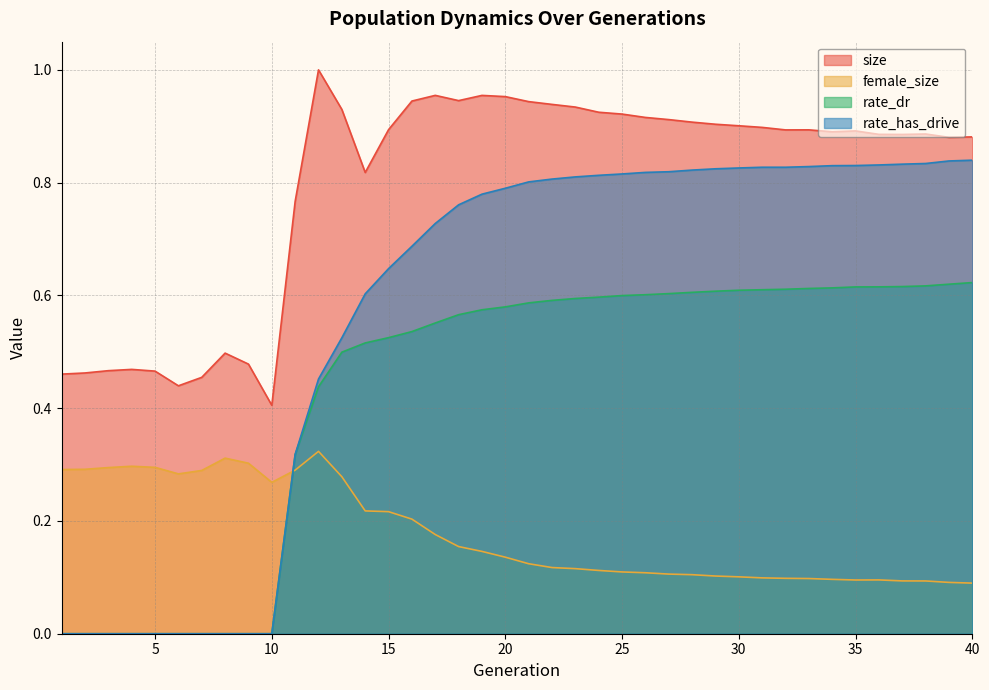

Reading left to right, list all the values displayed in this chart.

size: 0.5	0.5	0.5	0.5	0.5	0.4	0.5	0.5	0.5	0.4	0.8	1.0	0.9	0.8	0.9	0.9	1.0	0.9	1.0	1.0	0.9	0.9	0.9	0.9	0.9	0.9	0.9	0.9	0.9	0.9	0.9	0.9	0.9	0.9	0.9	0.9	0.9	0.9	0.9	0.9
female_size: 0.3	0.3	0.3	0.3	0.3	0.3	0.3	0.3	0.3	0.3	0.3	0.3	0.3	0.2	0.2	0.2	0.2	0.2	0.1	0.1	0.1	0.1	0.1	0.1	0.1	0.1	0.1	0.1	0.1	0.1	0.1	0.1	0.1	0.1	0.1	0.1	0.1	0.1	0.1	0.1
rate_dr: 0.0	0.0	0.0	0.0	0.0	0.0	0.0	0.0	0.0	0.0	0.3	0.4	0.5	0.5	0.5	0.5	0.6	0.6	0.6	0.6	0.6	0.6	0.6	0.6	0.6	0.6	0.6	0.6	0.6	0.6	0.6	0.6	0.6	0.6	0.6	0.6	0.6	0.6	0.6	0.6
rate_has_drive: 0.0	0.0	0.0	0.0	0.0	0.0	0.0	0.0	0.0	0.0	0.3	0.5	0.5	0.6	0.6	0.7	0.7	0.8	0.8	0.8	0.8	0.8	0.8	0.8	0.8	0.8	0.8	0.8	0.8	0.8	0.8	0.8	0.8	0.8	0.8	0.8	0.8	0.8	0.8	0.8